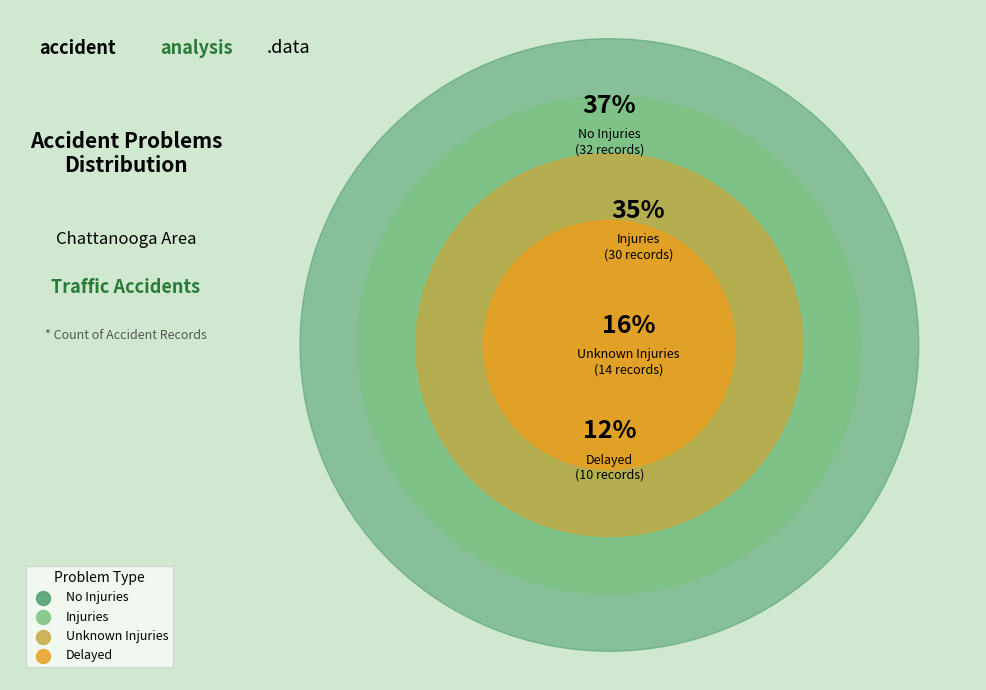

To the nearest percent, what percentage of the pie is Injuries?

35%